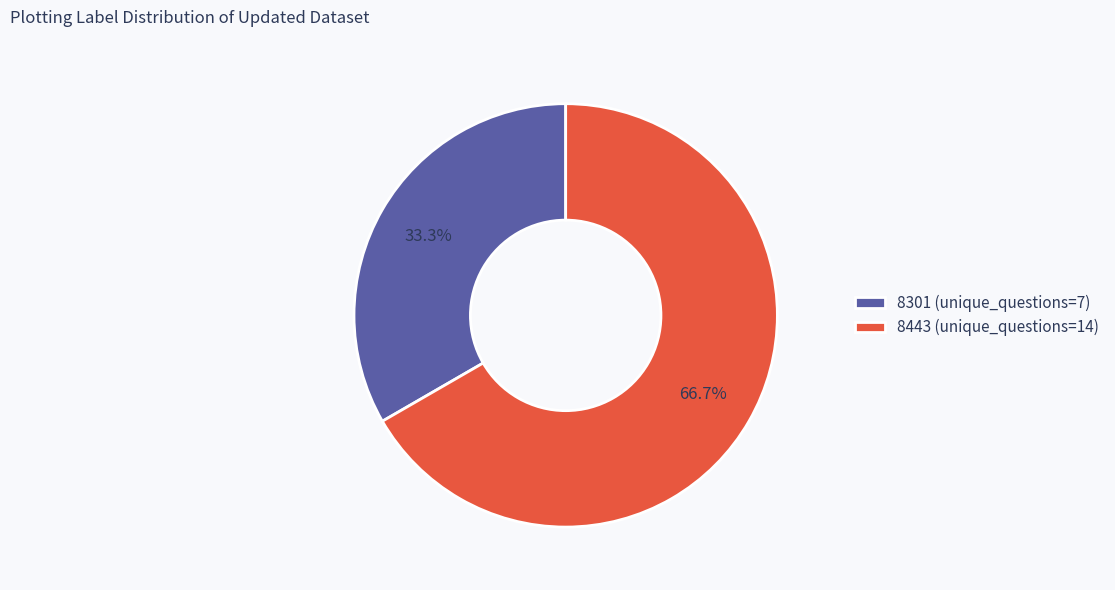

Which category has the biggest portion of the pie?

8443